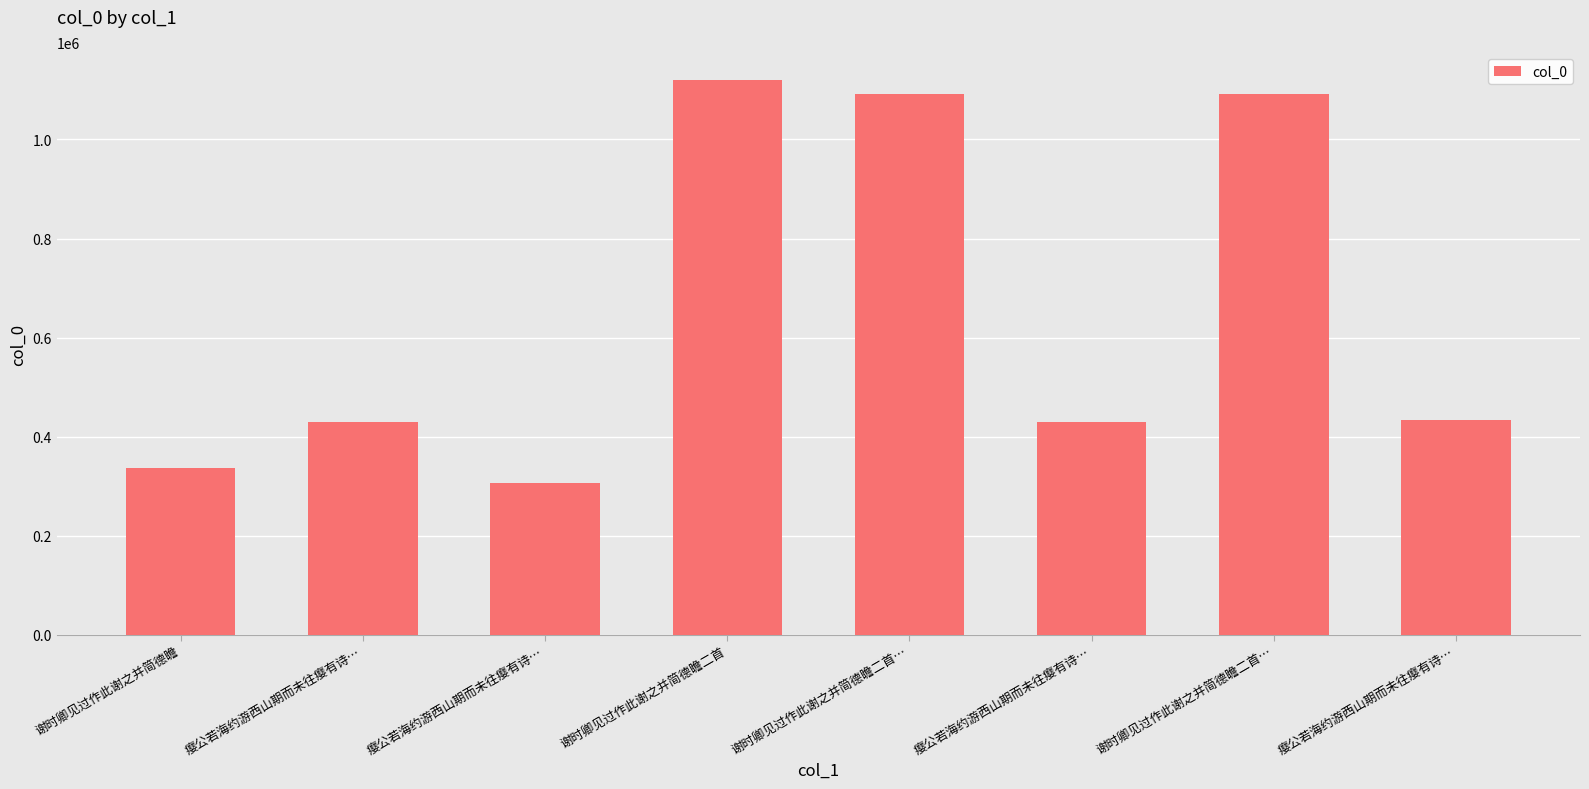

What is the difference between the maximum and minimum values?

814862